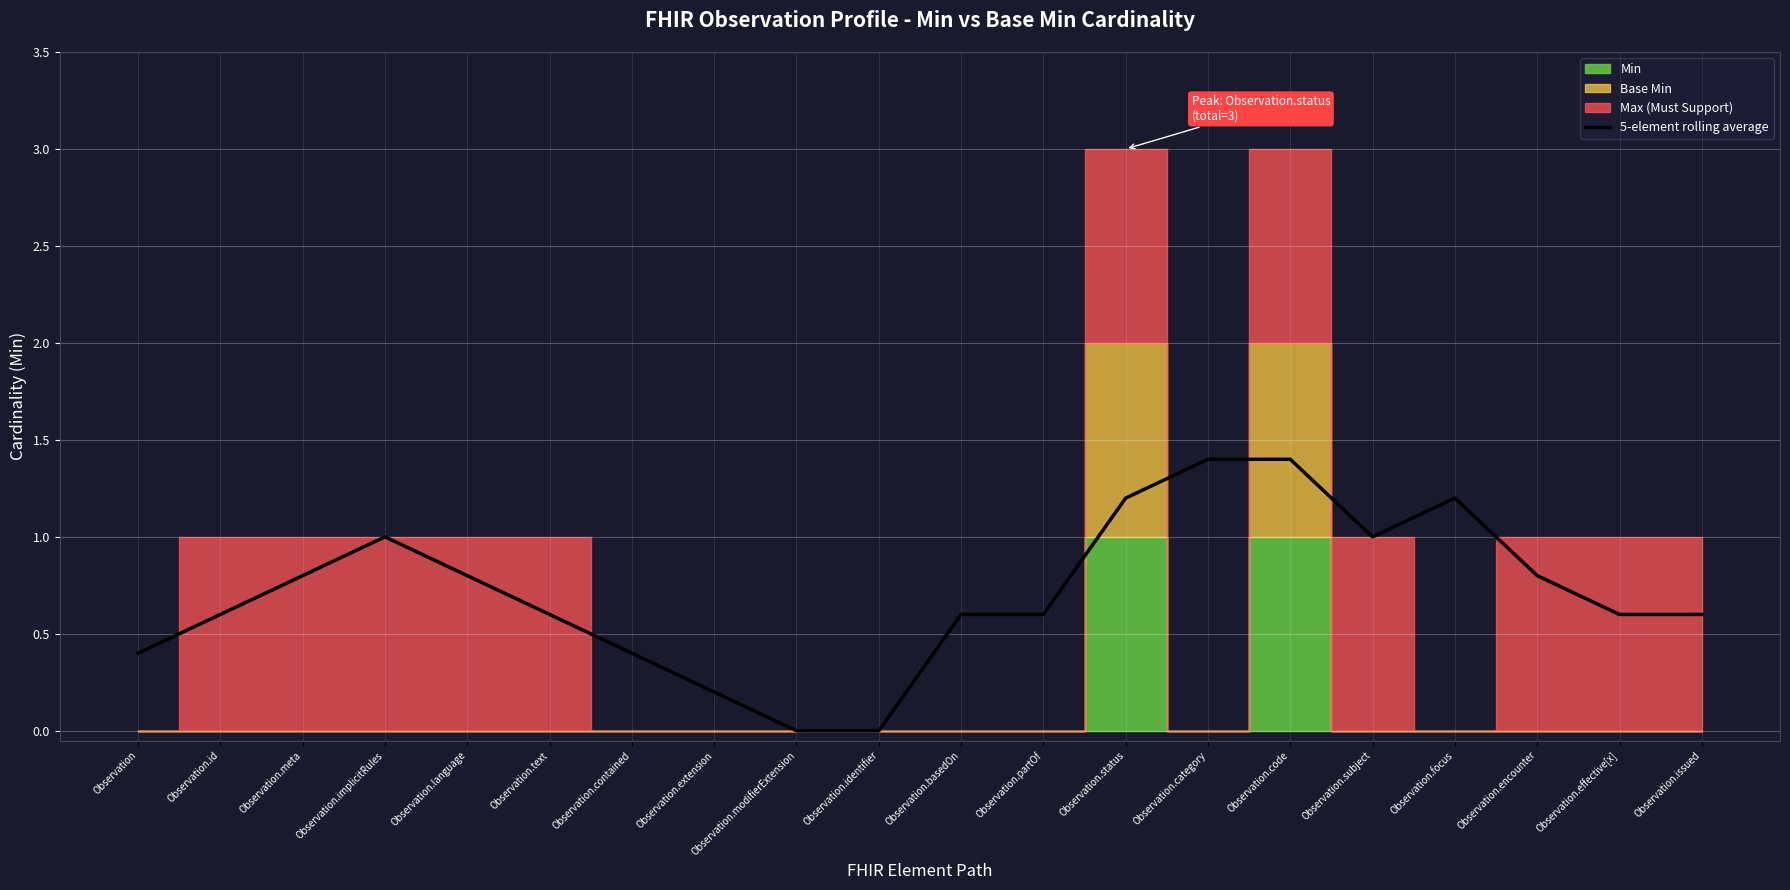

What is the highest value of the 5-element rolling average series?

1.4